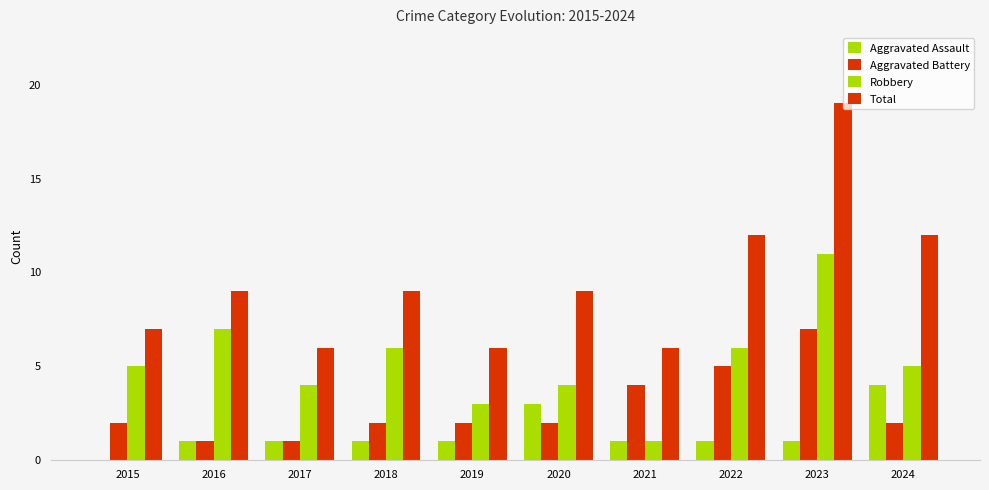

At which label is Aggravated Battery closest to 4?

2021